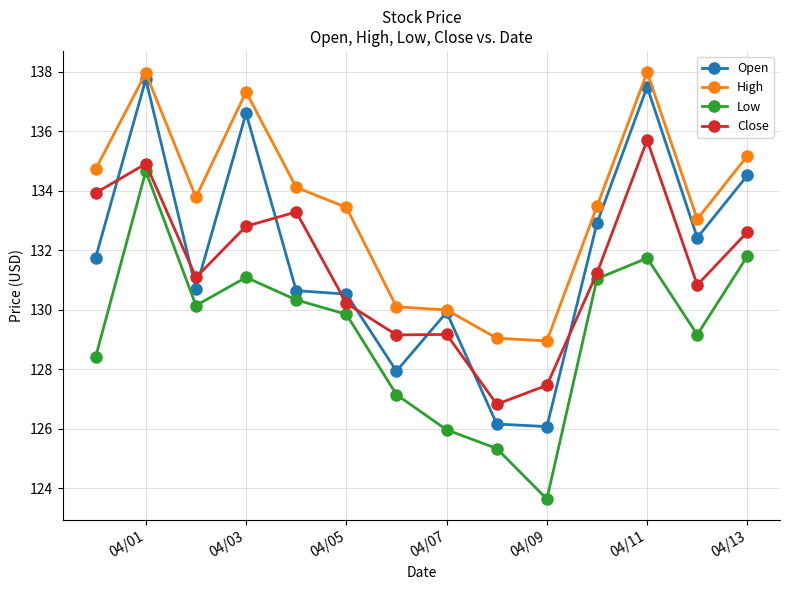

In High, how many points are lower than both neighbors (excluding endpoints)?

3